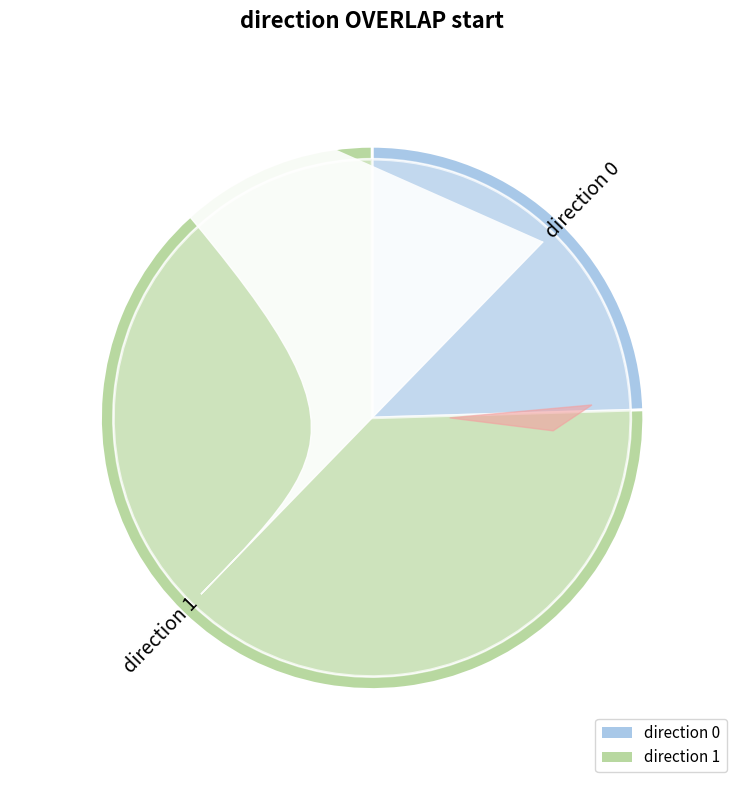

How much of the chart is everything except 0?

75.5%